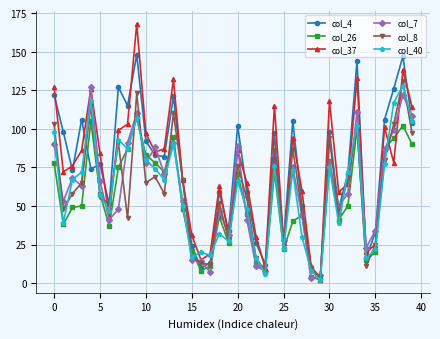

Count the number of categories in the chart.

40